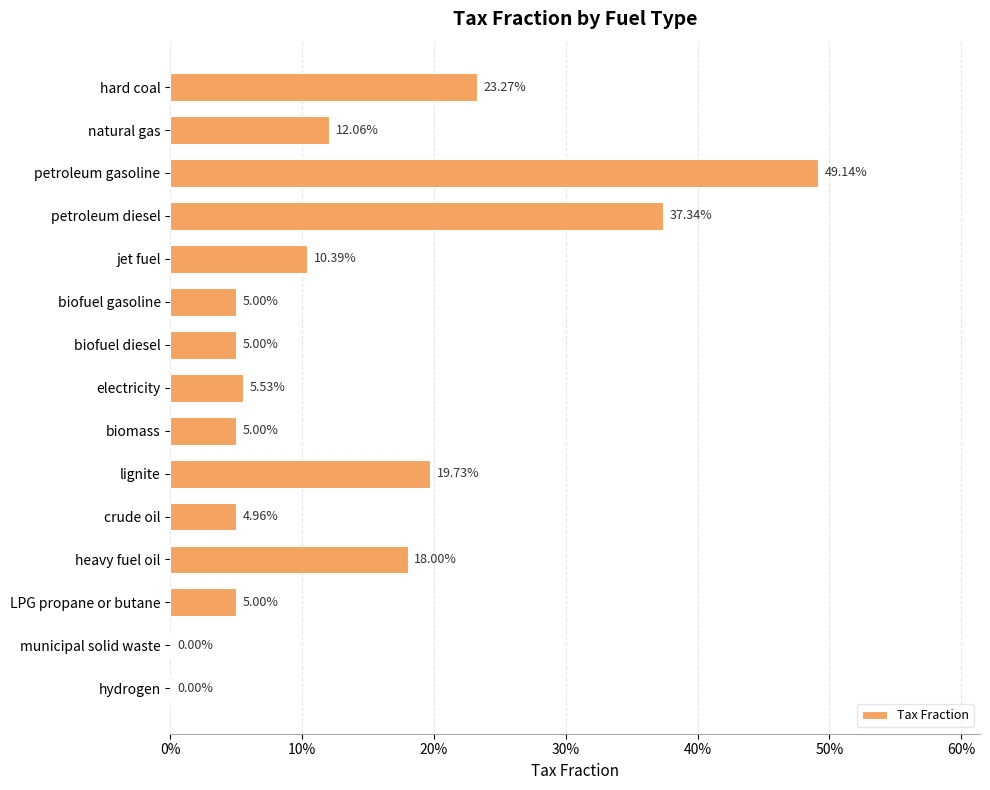

Are the bars horizontal?

Yes